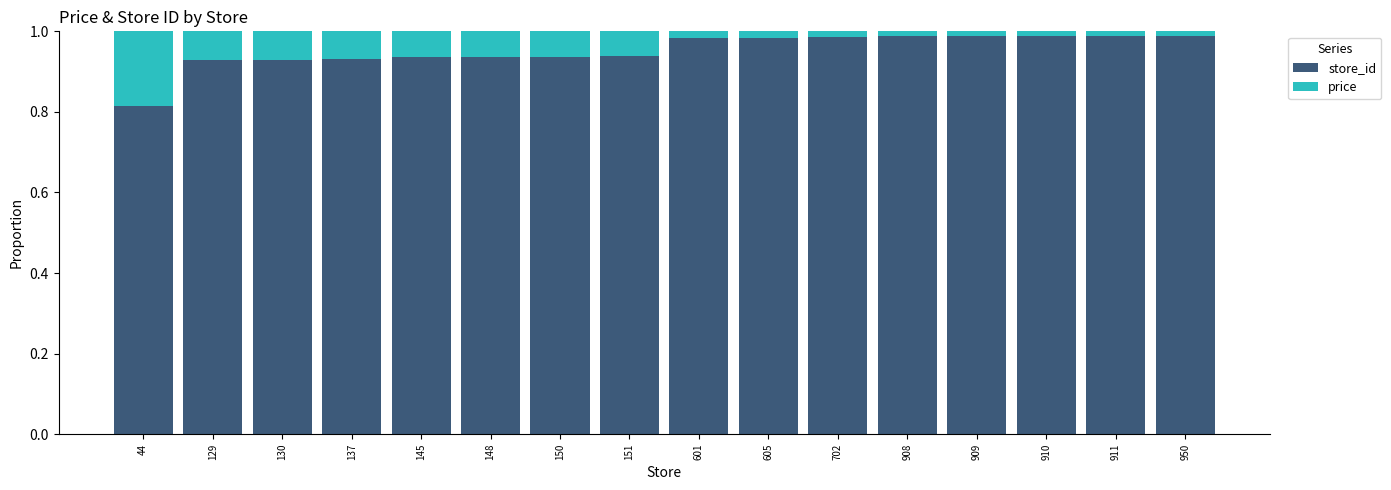

Does the chart contain stacked bars?

Yes